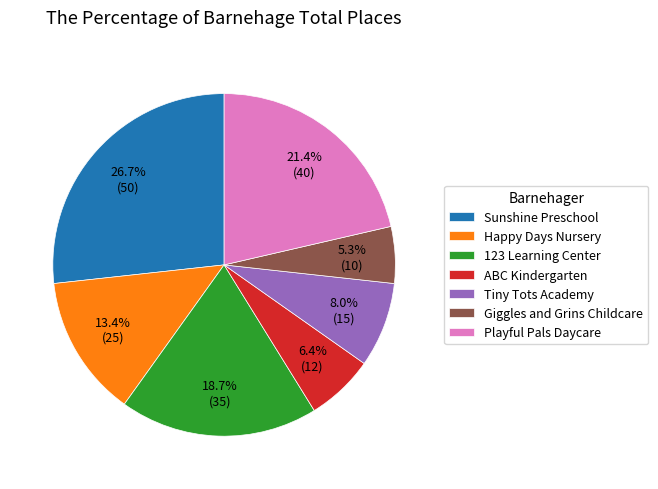

Is it true that ABC Kindergarten is 6% of the pie?

True